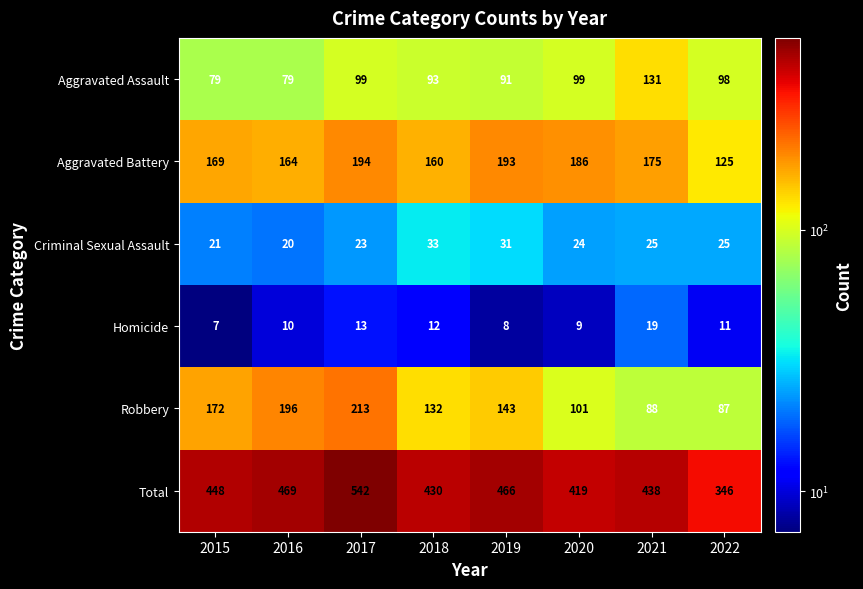

Which series changed the most between 2015 and 2022?

Total